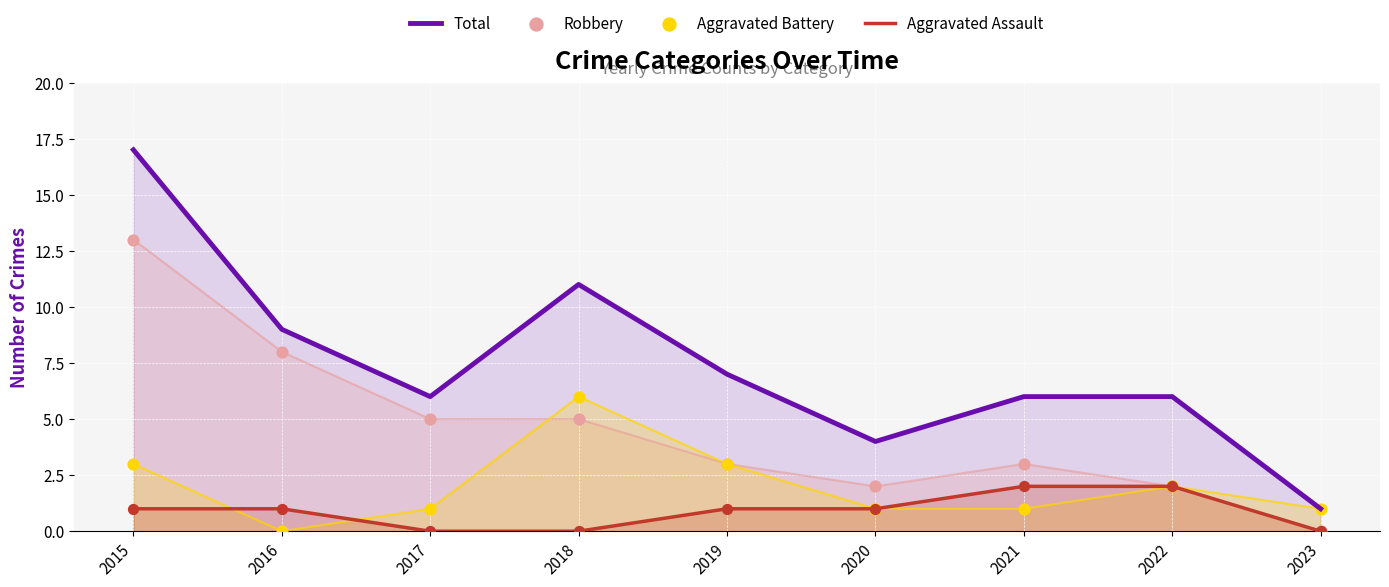

Which series contains the highest Y value?

Total